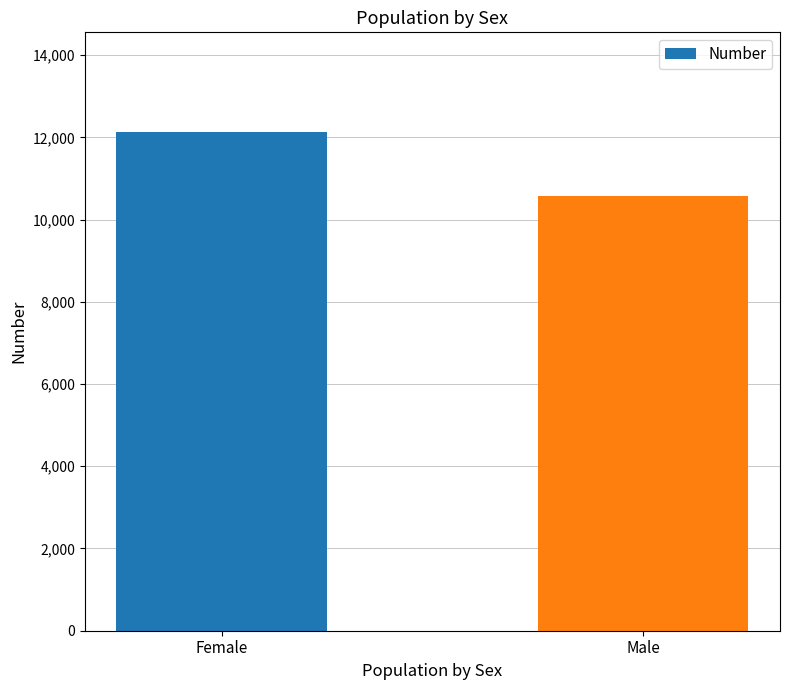

How many bars are there in total?

2